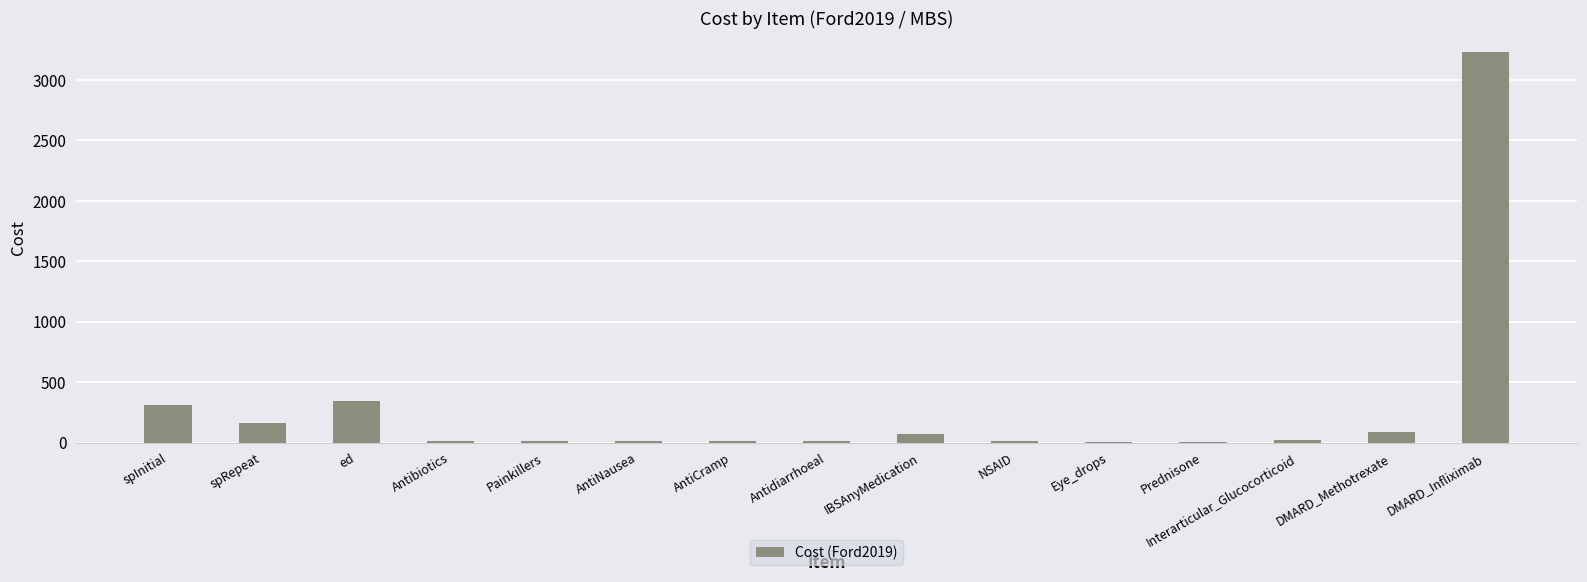

What is the approximate value at DMARD_Infliximab?

3228.8